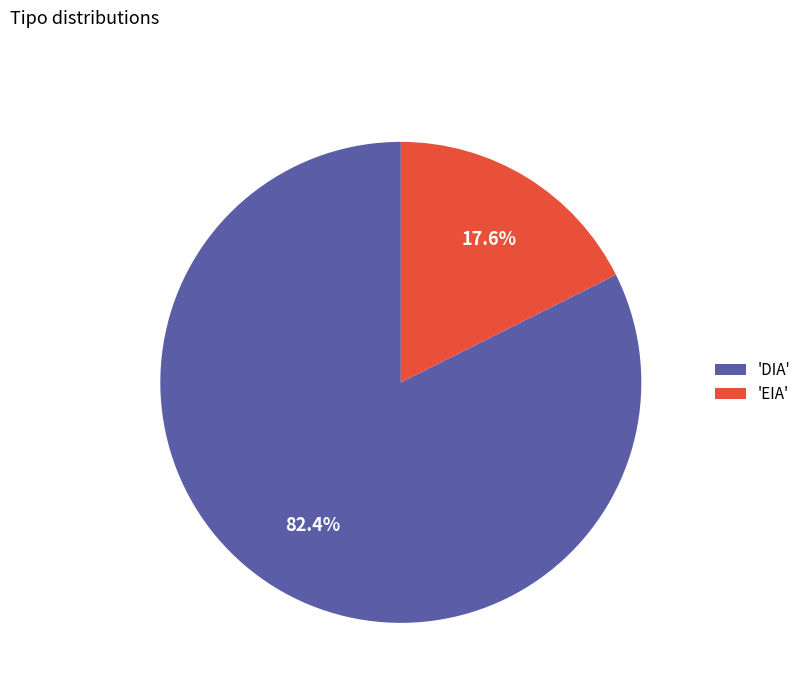

Combined, what portion of the pie is 'EIA' and 'DIA'?

100.0%